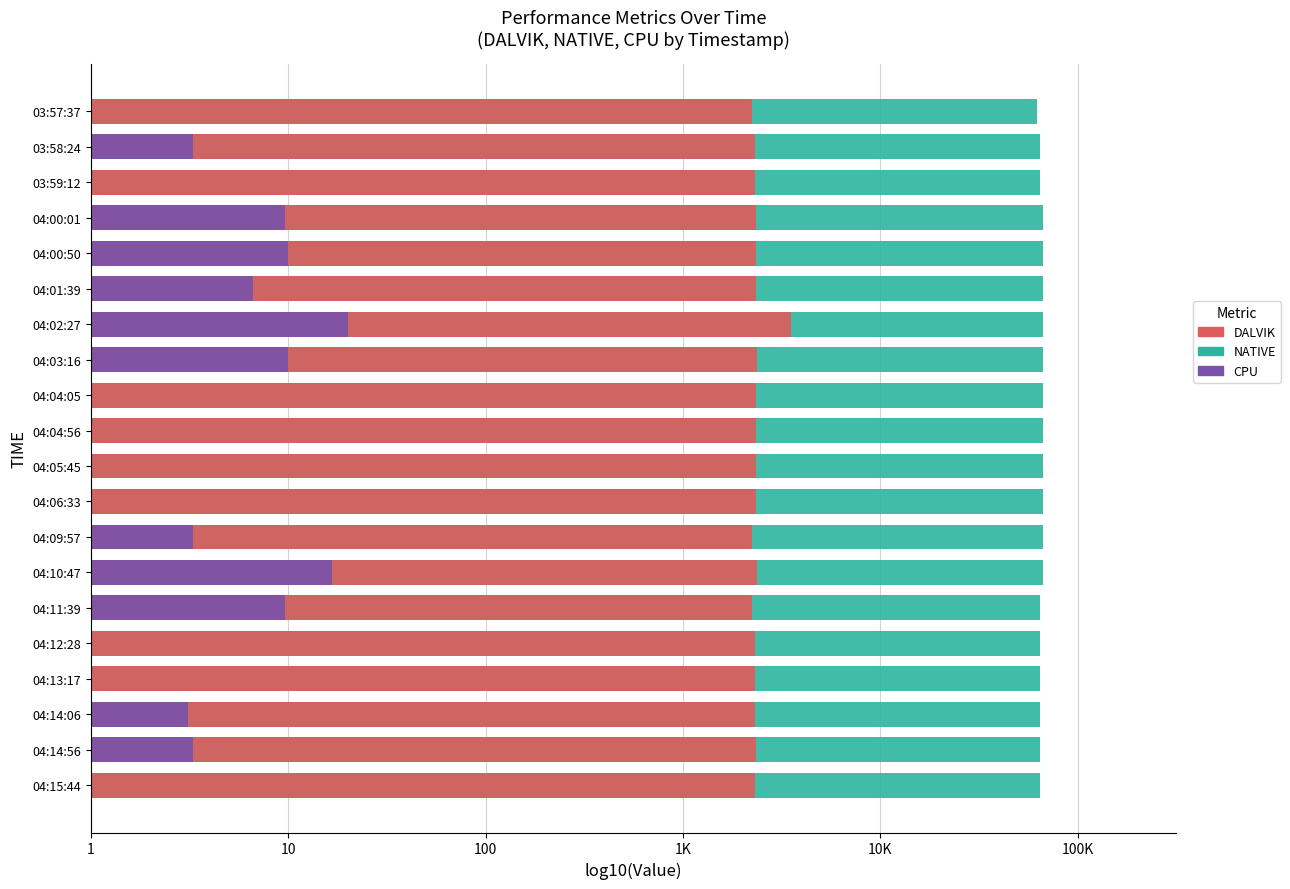

Is it true that CPU equals 0.6 at 04:00:01?

False